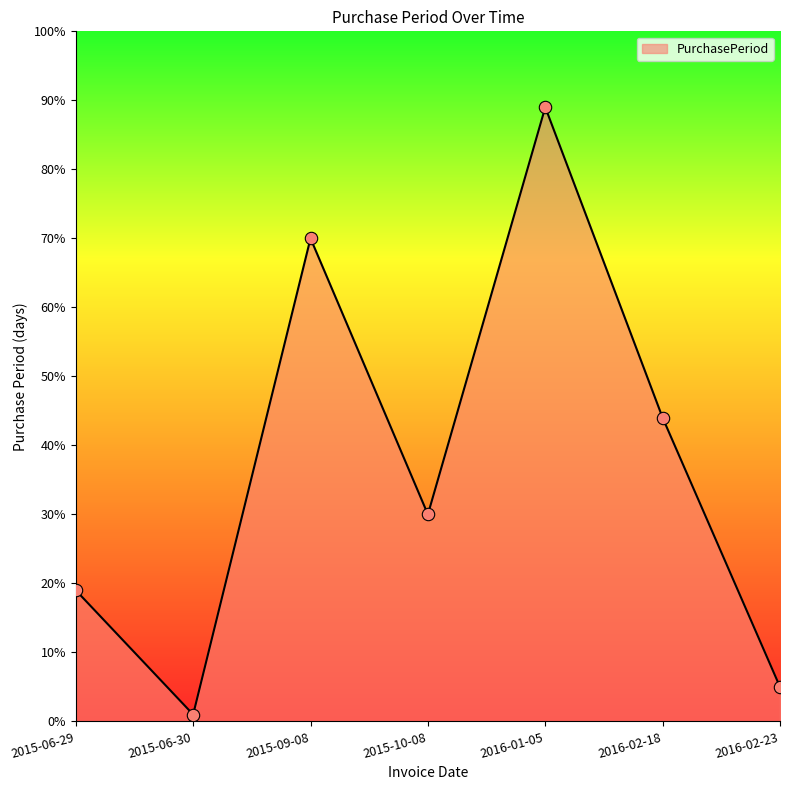

What is the ratio of the value at 2015-10-08 to the value at 2015-06-29?

1.6